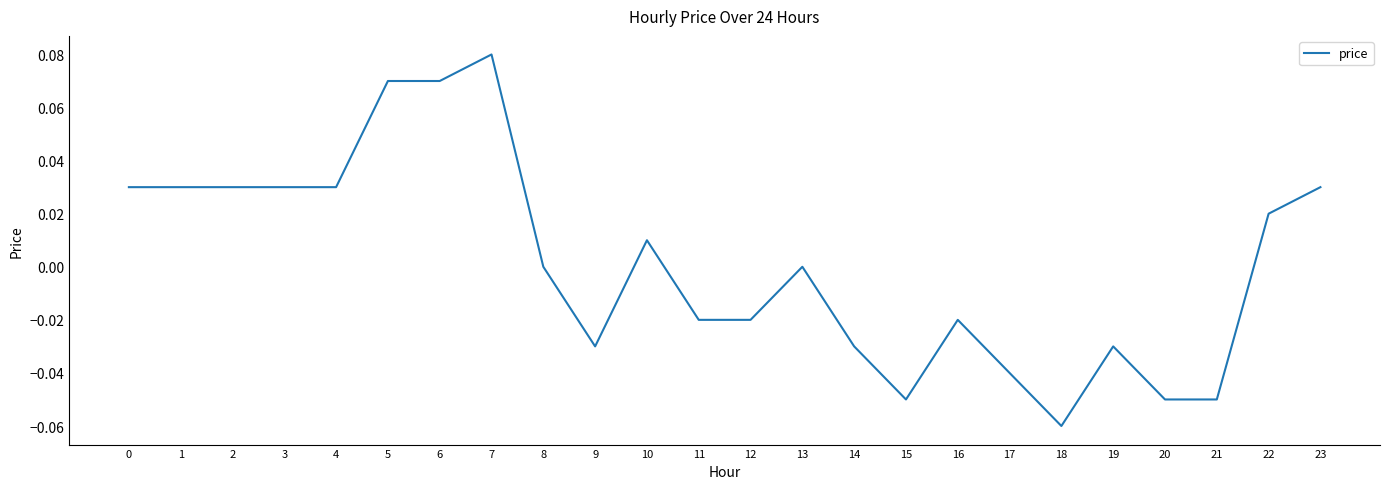

Which label corresponds to the largest value in the chart?

7